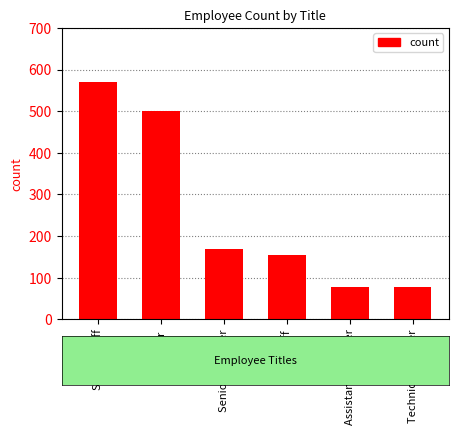

Between Senior Staff and Technique Leader, which is larger?

Senior Staff